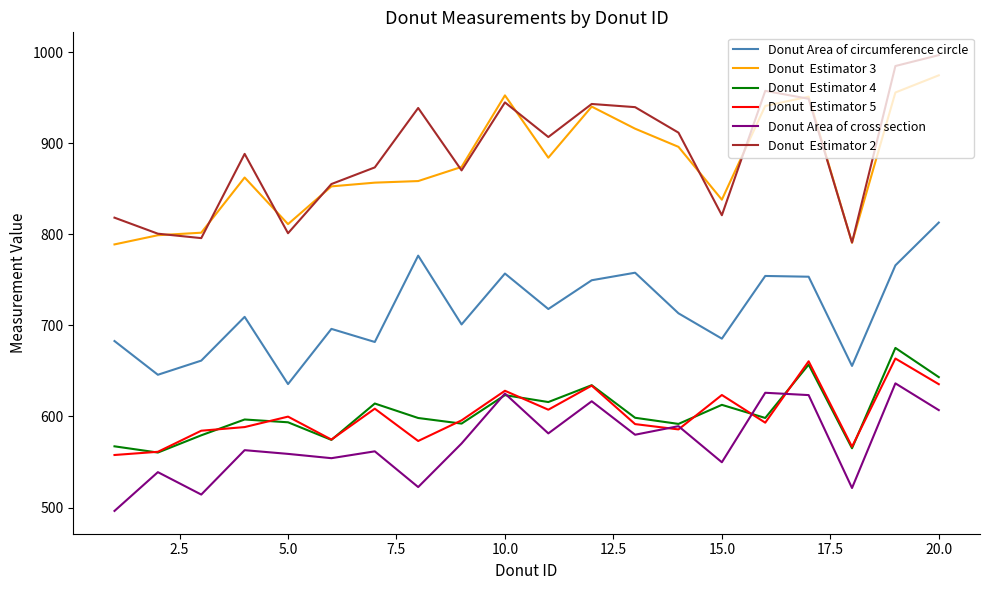

What is the smallest value displayed?

496.3